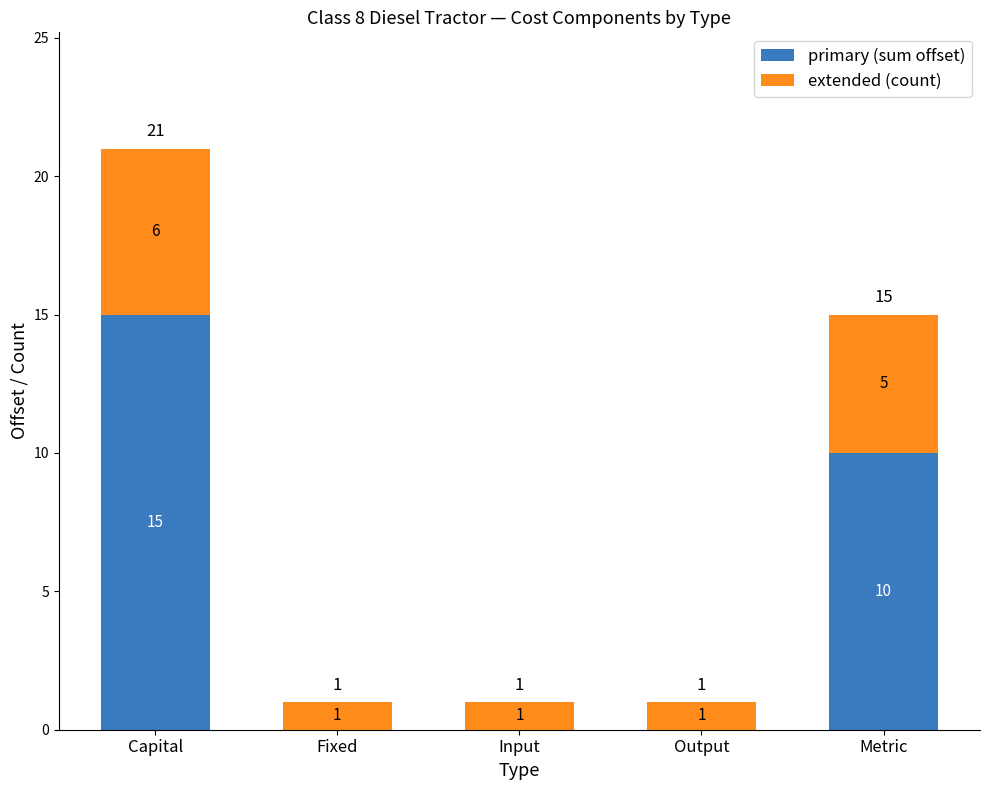

At which category is the sum across all series the highest?

Capital